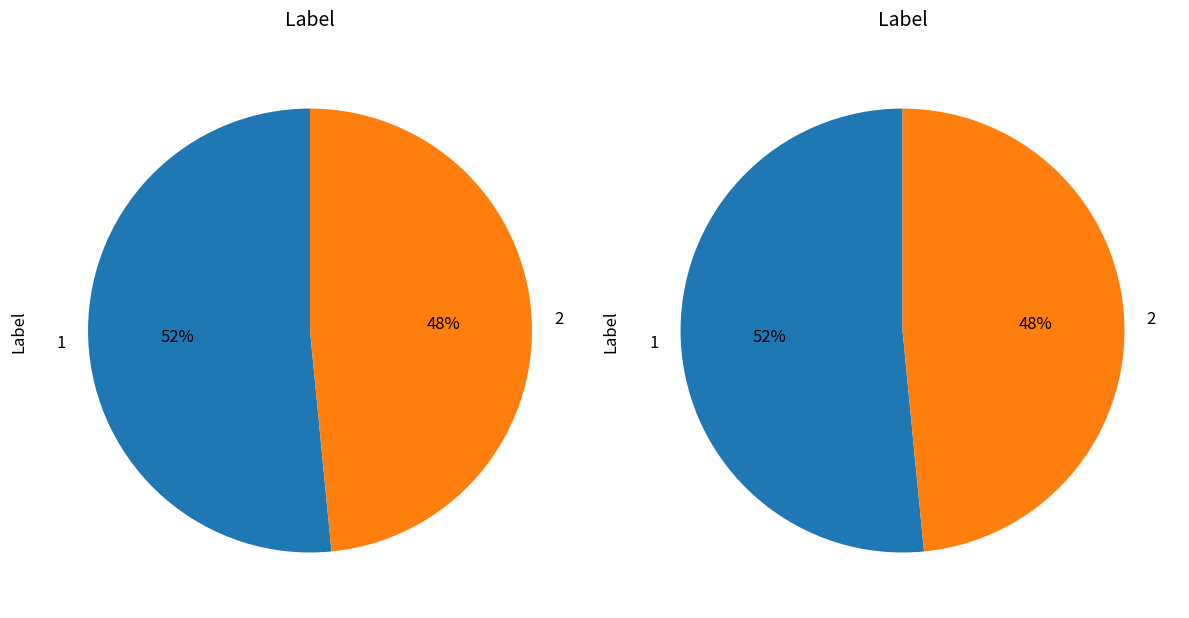

What is the total percentage of 1 and 2?

100.0%